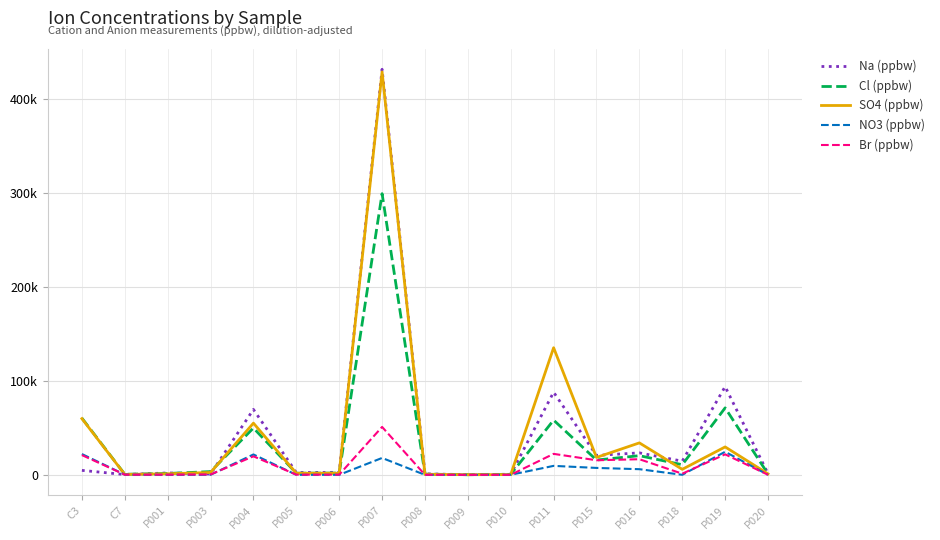

How many interior local peaks does the Cl (ppbw) series have?

5